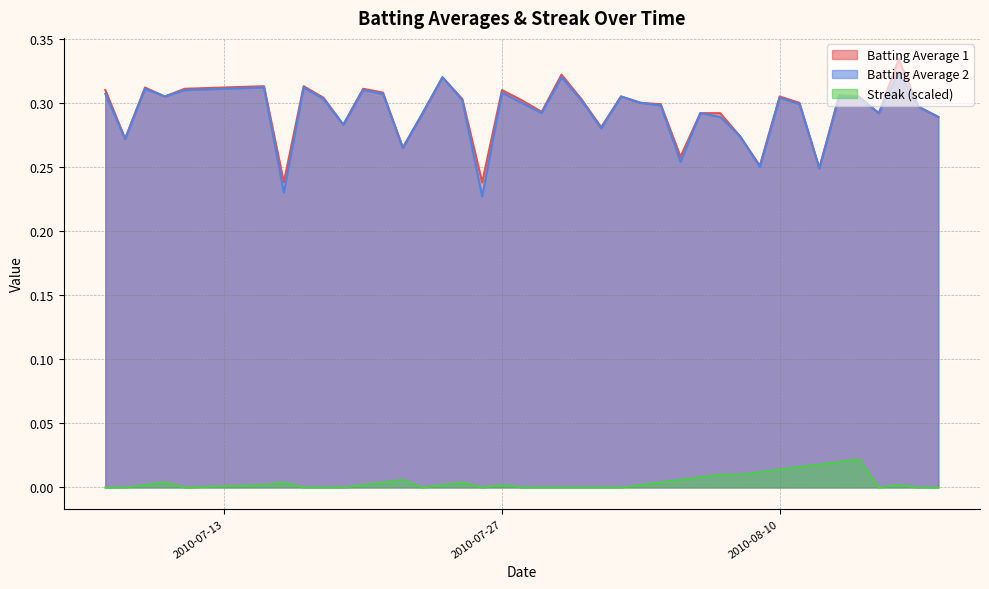

True or false: Batting Average 1 and Batting Average 2 intersect in this chart.

False